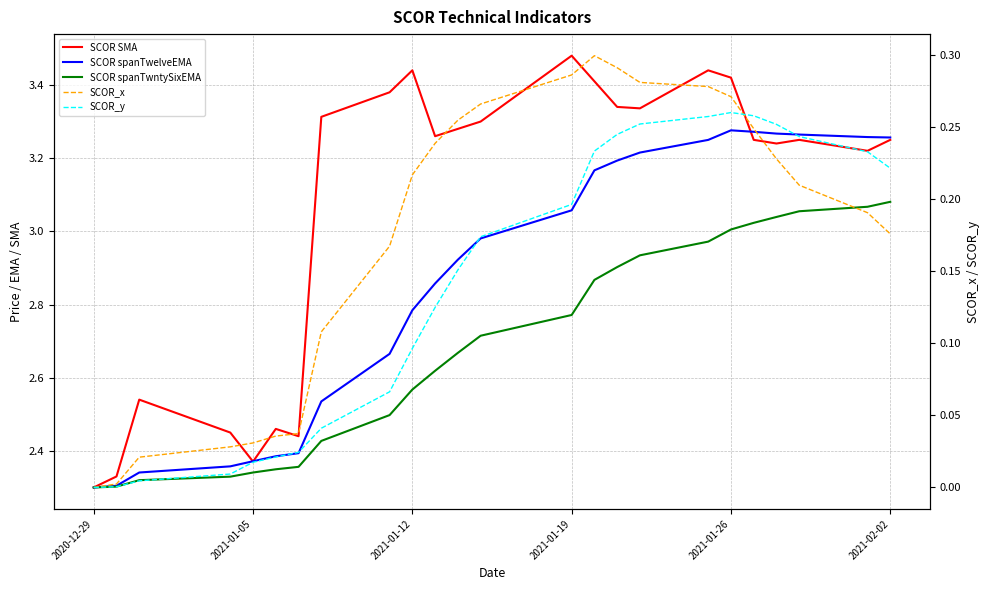

Reading left to right, list all the values displayed in this chart.

SCOR SMA: 2.3	2.3	2.5	2.5	2.4	2.5	2.4	3.3	3.4	3.4	3.3	3.3	3.3	3.5	3.4	3.3	3.3	3.4	3.4	3.2	3.2	3.2	3.2	3.2
SCOR spanTwelveEMA: 2.3	2.3	2.3	2.4	2.4	2.4	2.4	2.5	2.7	2.8	2.9	2.9	3.0	3.1	3.2	3.2	3.2	3.2	3.3	3.3	3.3	3.3	3.3	3.3
SCOR spanTwntySixEMA: 2.3	2.3	2.3	2.3	2.3	2.3	2.4	2.4	2.5	2.6	2.6	2.7	2.7	2.8	2.9	2.9	2.9	3.0	3.0	3.0	3.0	3.1	3.1	3.1
SCOR_x: 0.0	0.0	0.0	0.0	0.0	0.0	0.0	0.1	0.2	0.2	0.2	0.3	0.3	0.3	0.3	0.3	0.3	0.3	0.3	0.2	0.2	0.2	0.2	0.2
SCOR_y: 0.0	0.0	0.0	0.0	0.0	0.0	0.0	0.0	0.1	0.1	0.1	0.2	0.2	0.2	0.2	0.2	0.3	0.3	0.3	0.3	0.3	0.2	0.2	0.2